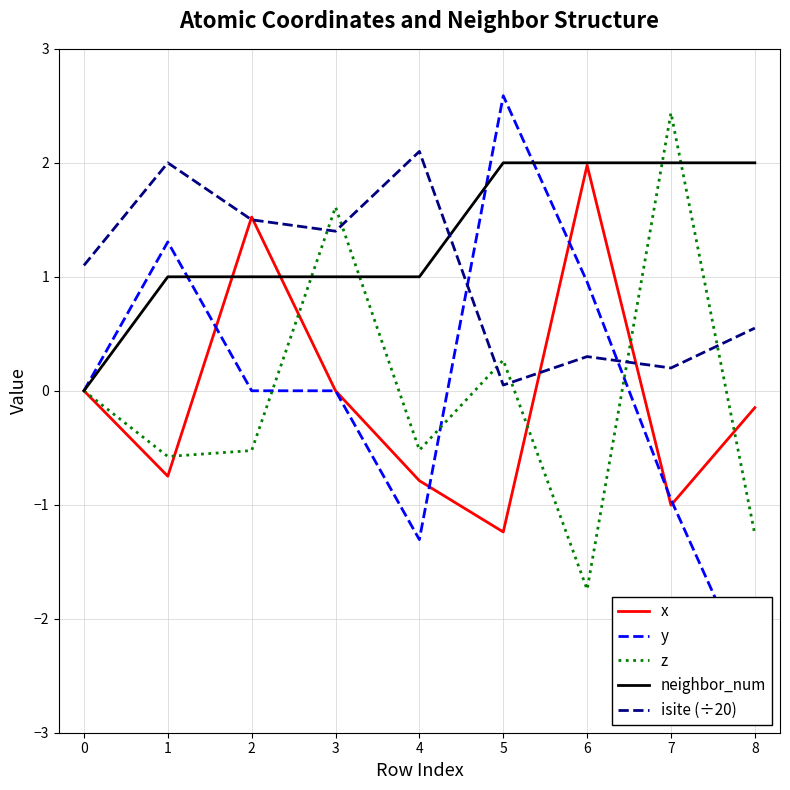

How many values in y are below zero?

3